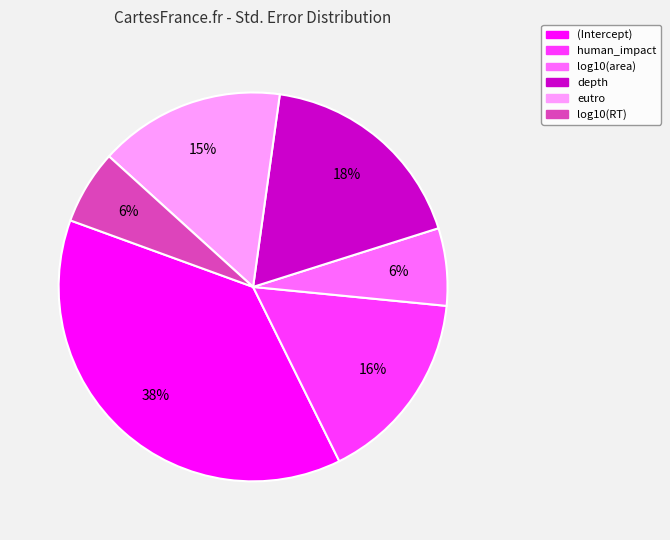

To the nearest percent, what portion does depth represent?

18%